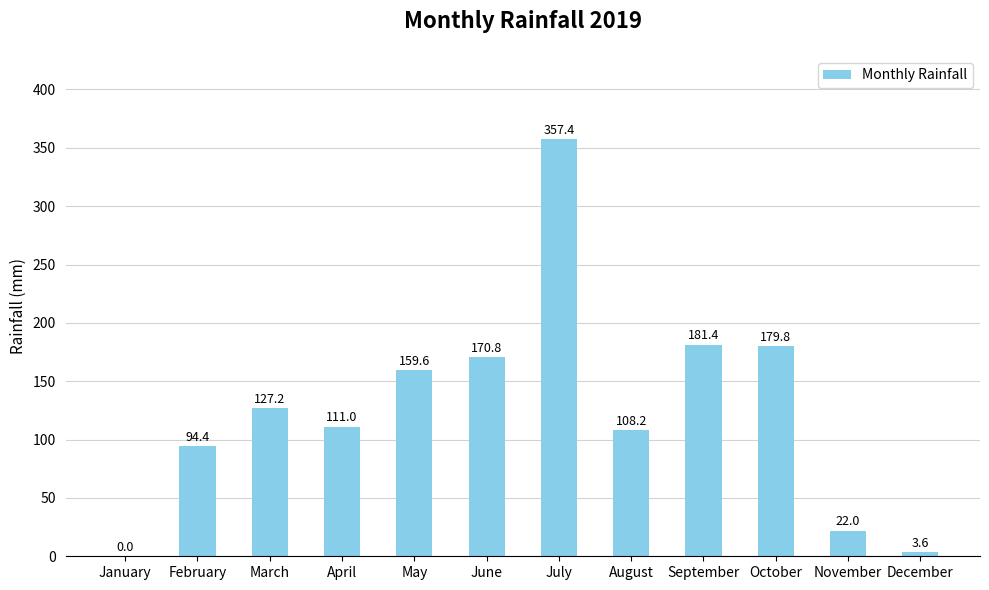

Reading left to right, what are all the values shown in this chart?

0.0	94.4	127.2	111.0	159.6	170.8	357.4	108.2	181.4	179.8	22.0	3.6